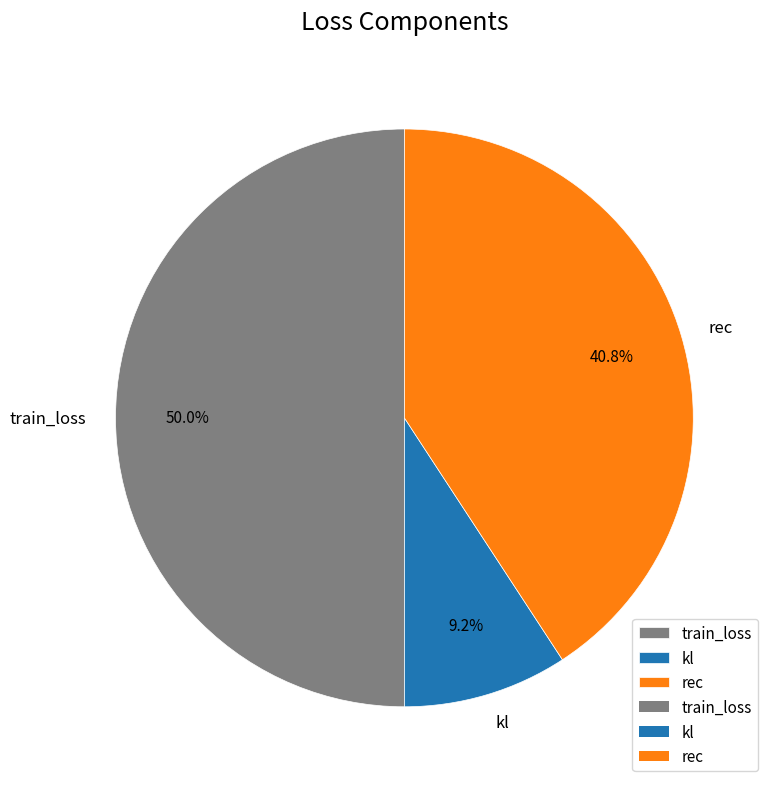

Is it true that kl is 9% of the pie?

True